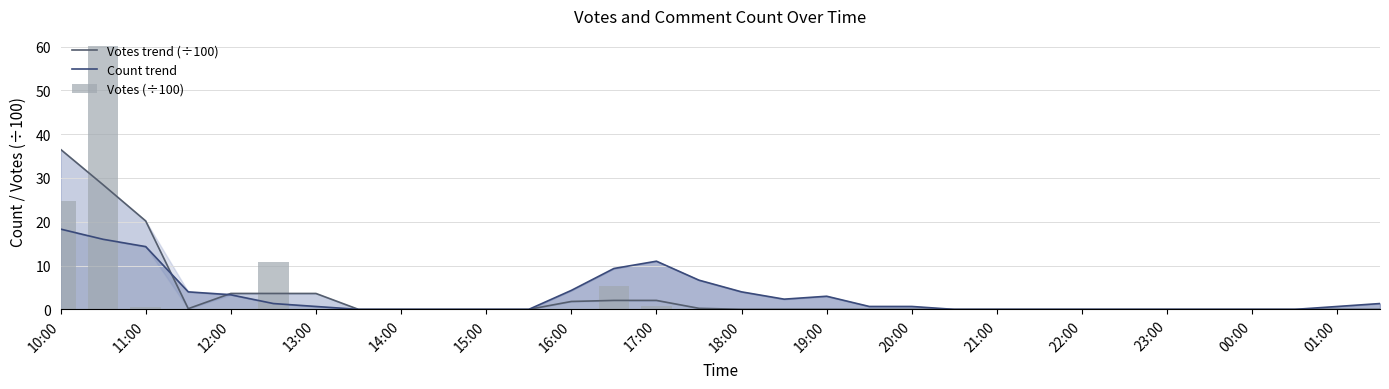

What is the difference between the Count trend values at 19:00 and 23:00?

3.0